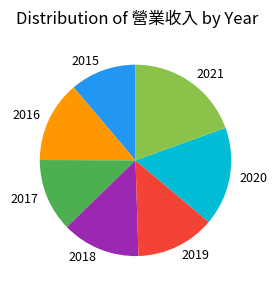

The 2021 slice represents 19% of the pie. True or false?

True